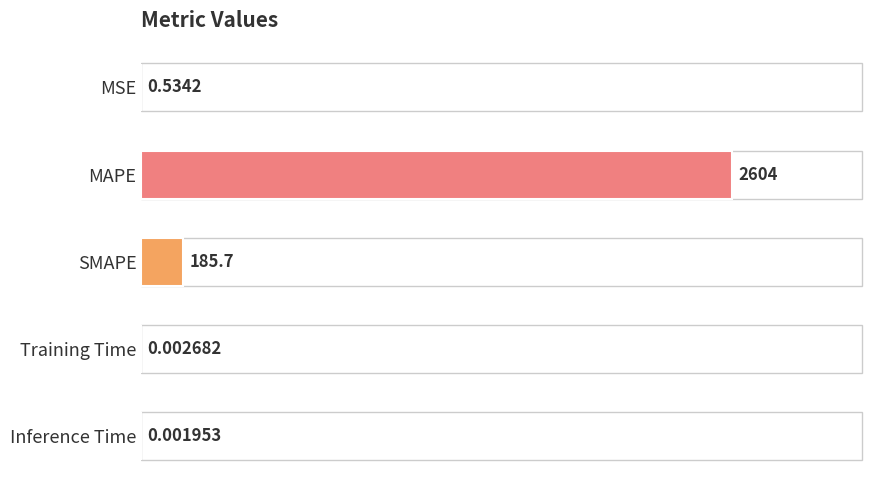

What is the maximum value shown in the chart?

2603.9